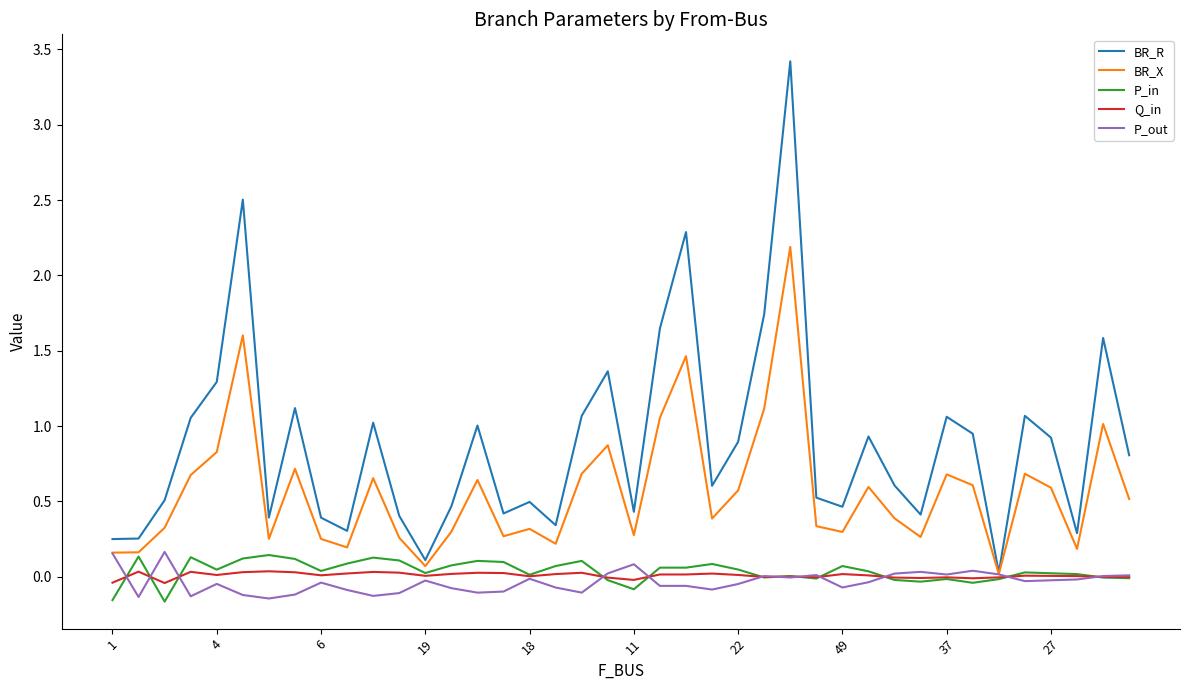

In BR_R, how many points are lower than both neighbors (excluding endpoints)?

11